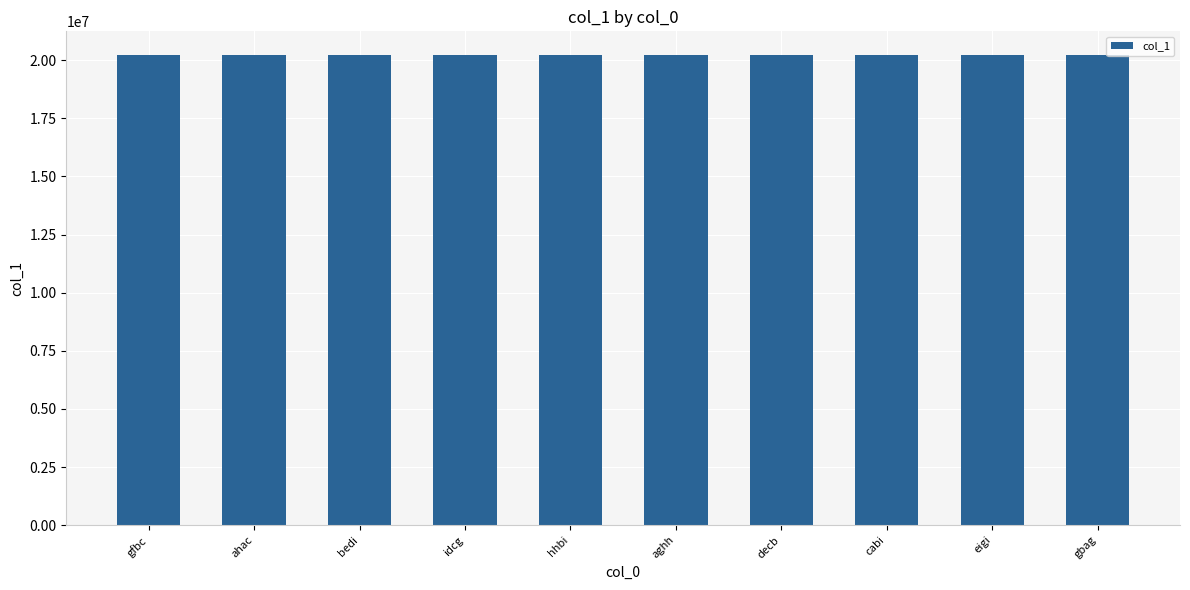

What is the sum of the values at gbag and gfbc?

40454664